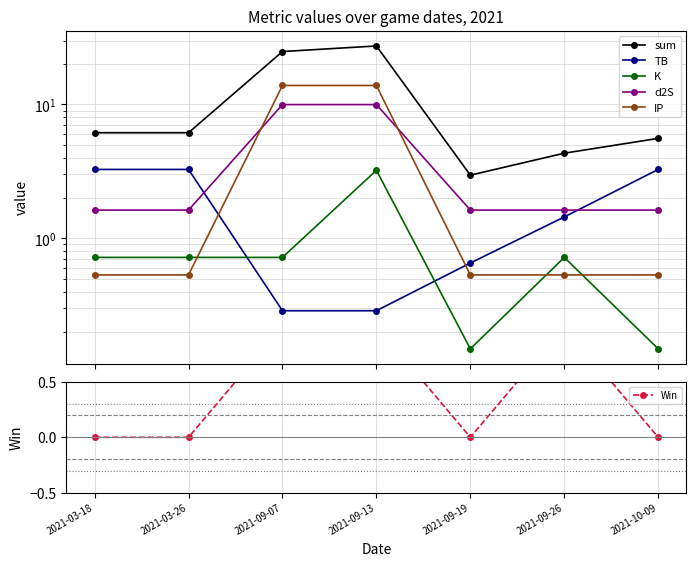

What is the label of the 5th point from the left?

2021-09-19